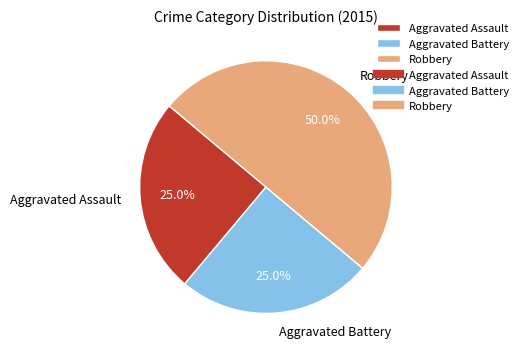

True or false: Aggravated Battery accounts for 25% of the total.

True